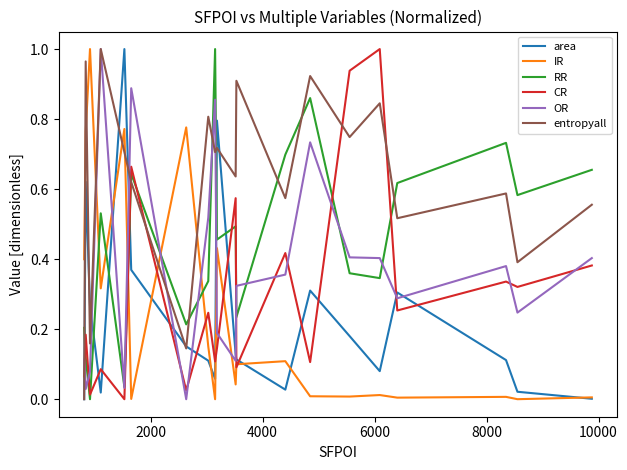

Is this an area chart (filled region under the line)?

No